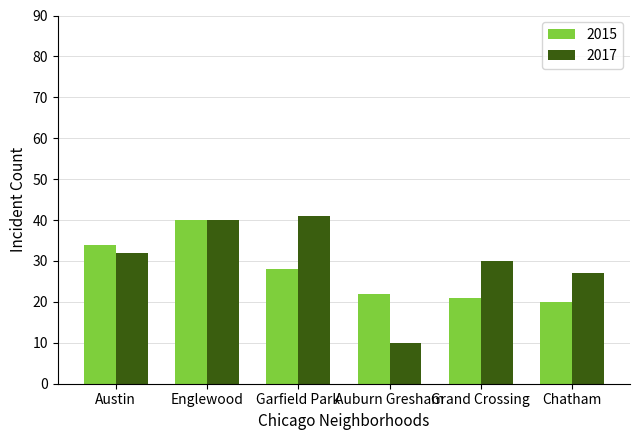

What is the label of the 2nd bar from the right?

Grand Crossing